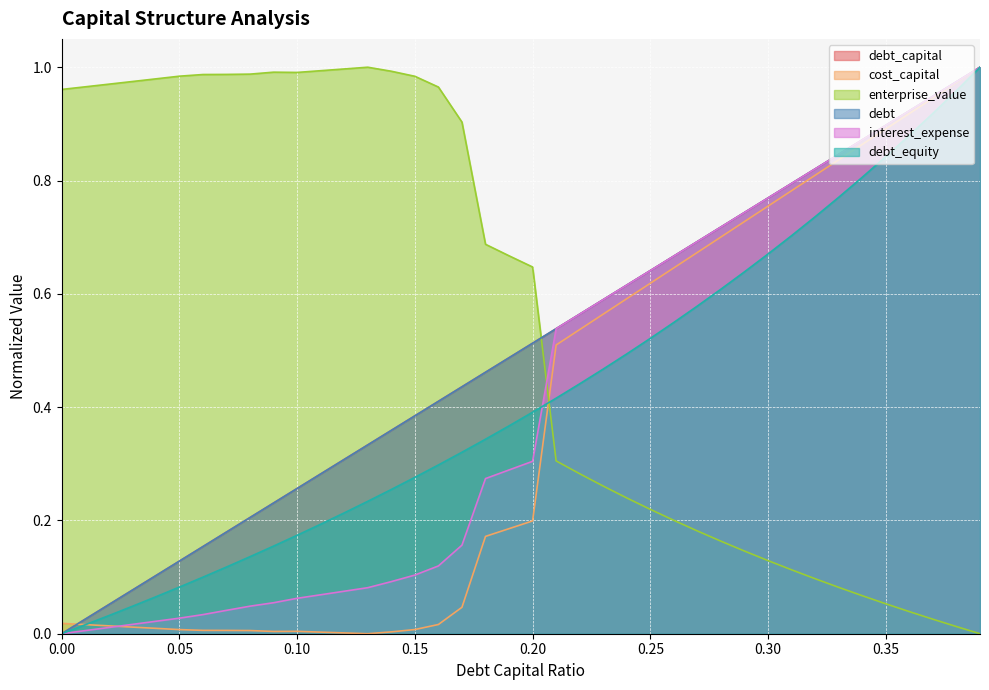

After their last crossing, which series has the higher values: enterprise_value or debt_capital?

debt_capital